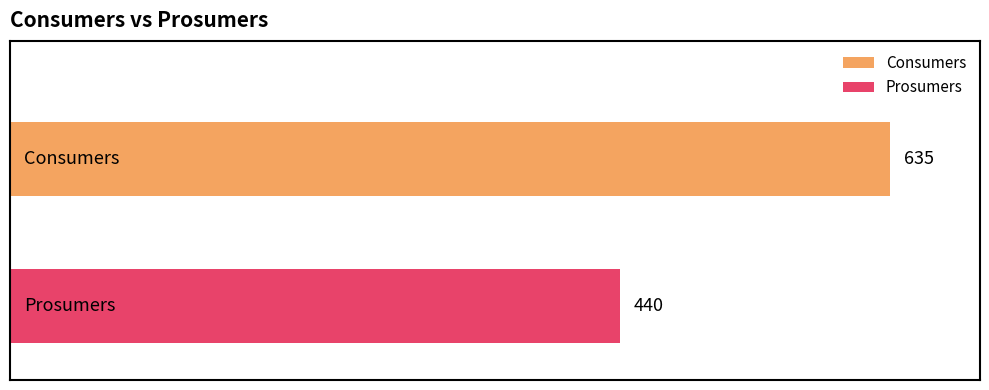

Which series has the largest range (max minus min)?

Consumers